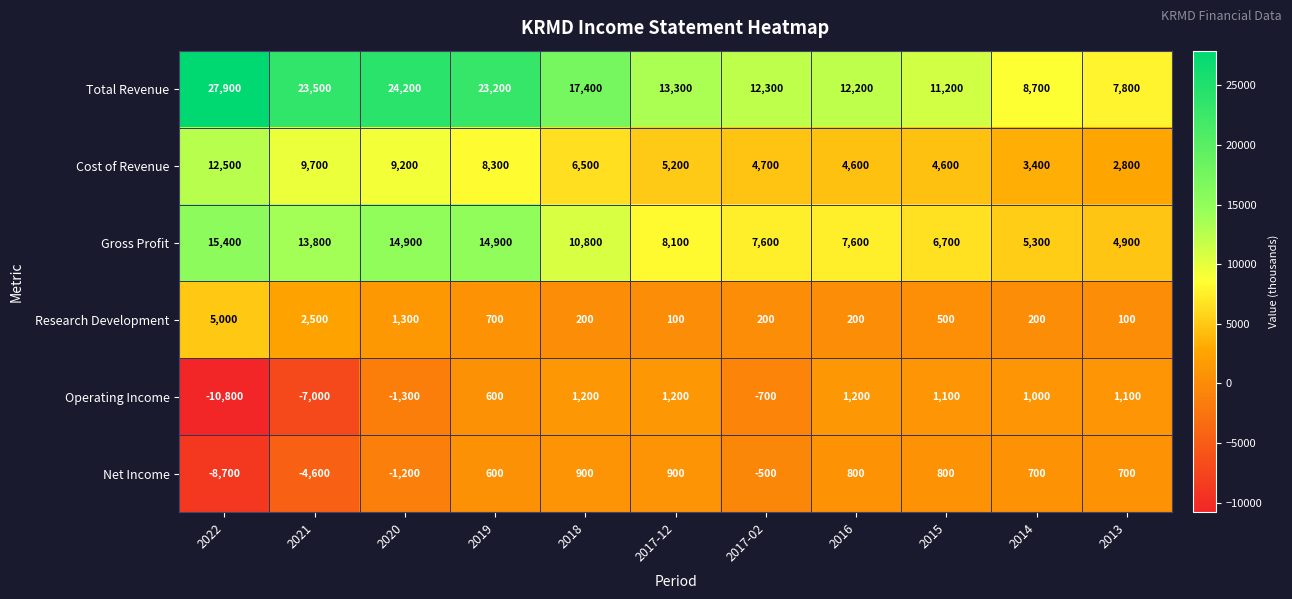

What is the minimum value shown in the chart?

-10800